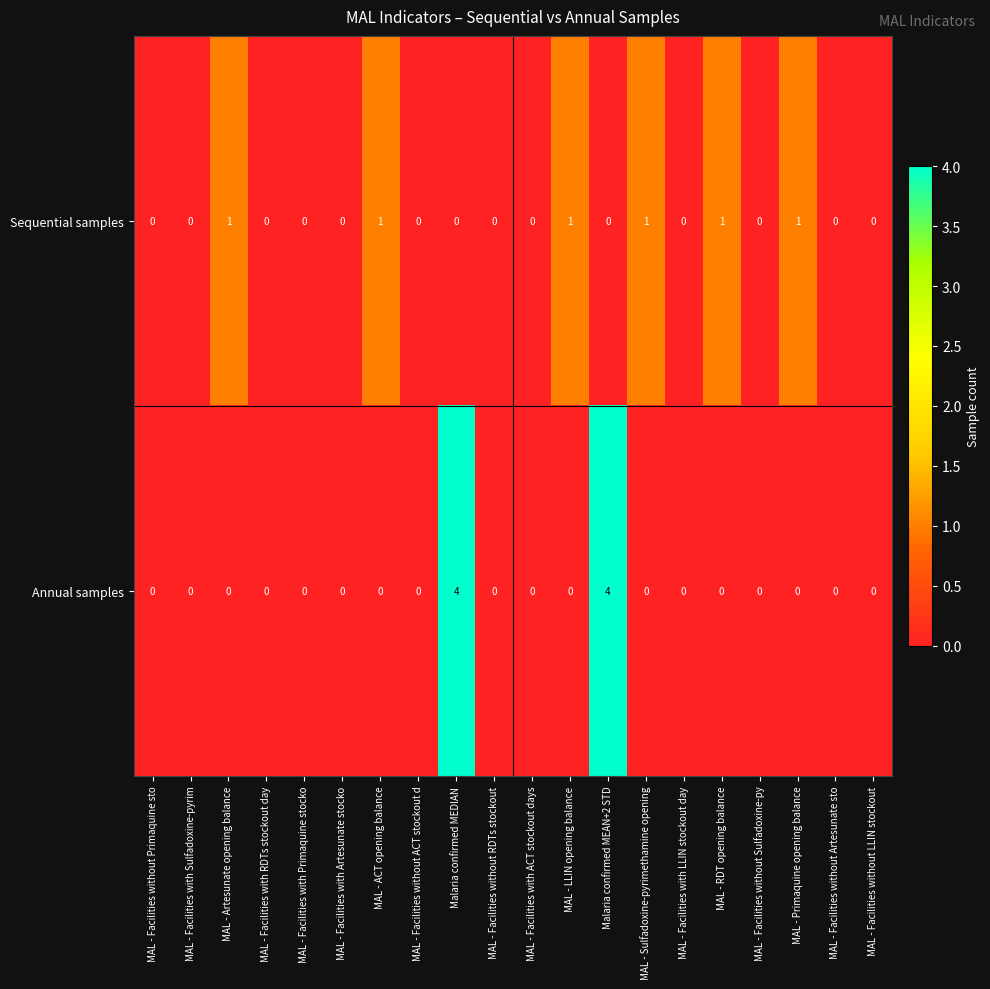

What is the difference between the maximum and second lowest values in the Sequential samples series?

1